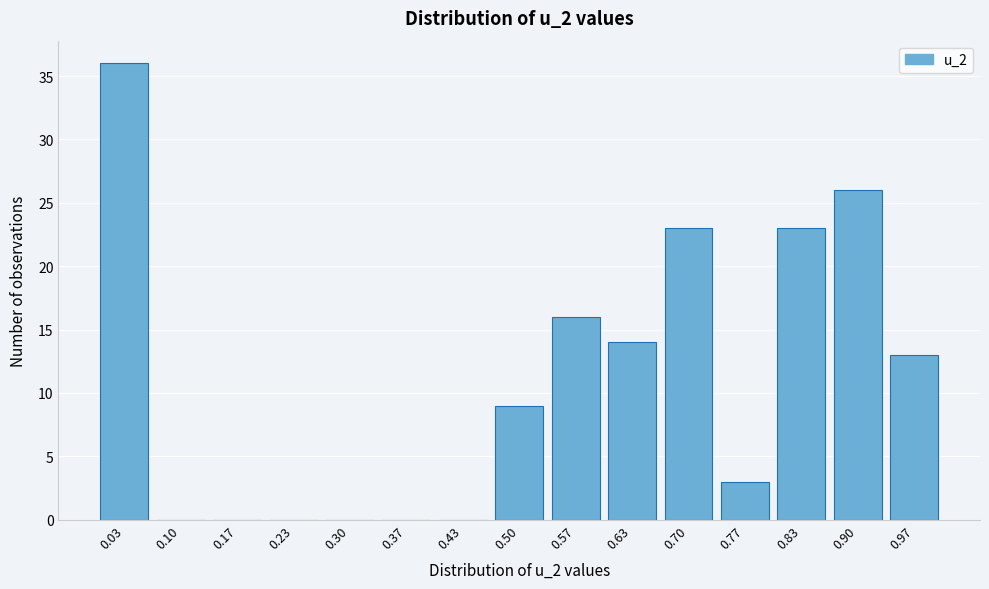

What is the height of the bar covering 0.67 to 0.73 on the x-axis? Neither the bar edges nor the heights are printed on the chart, so give them approximately, as read against the axes.

23